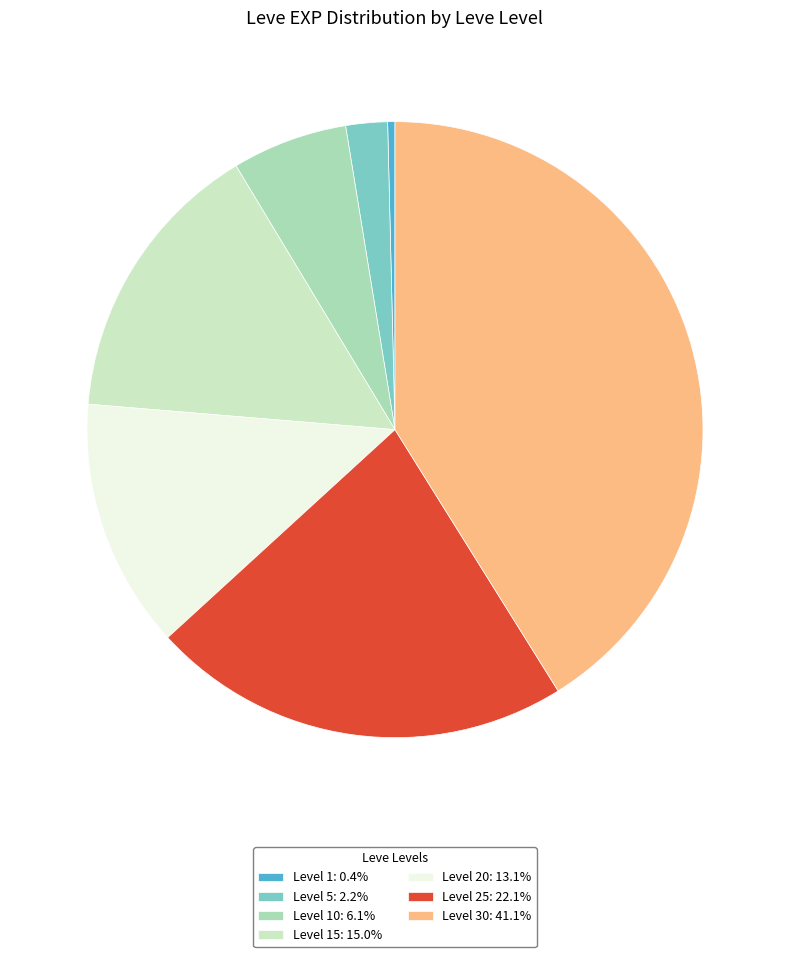

What is the ratio of the value at Level 30: 41.1% to the value at Level 25: 22.1%?

1.9